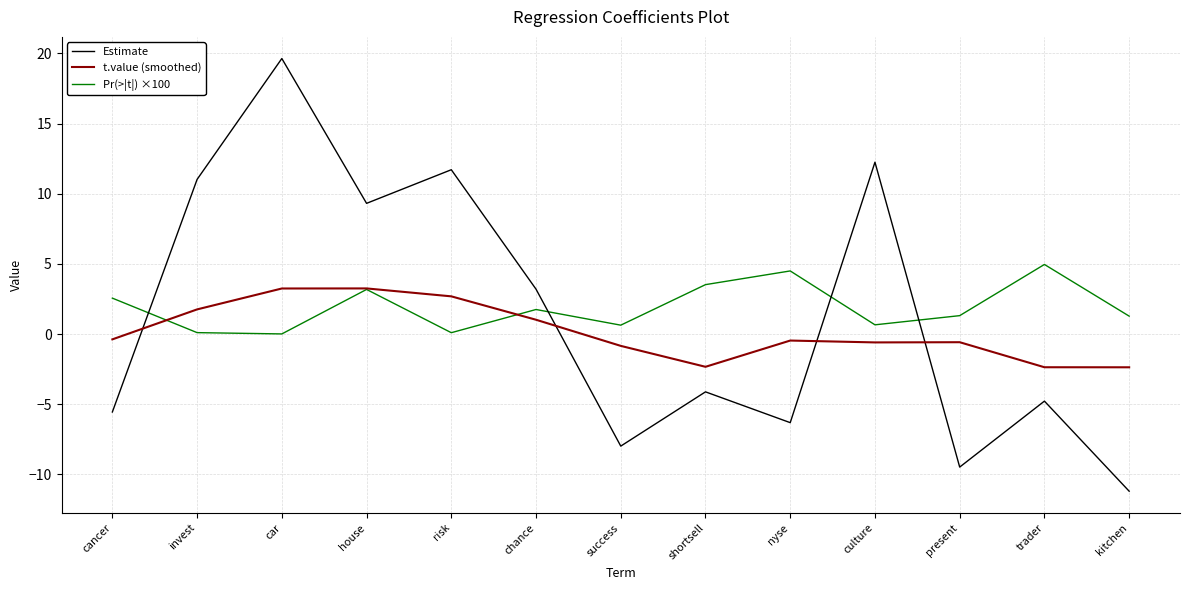

Which series changed the most between success and culture?

Estimate